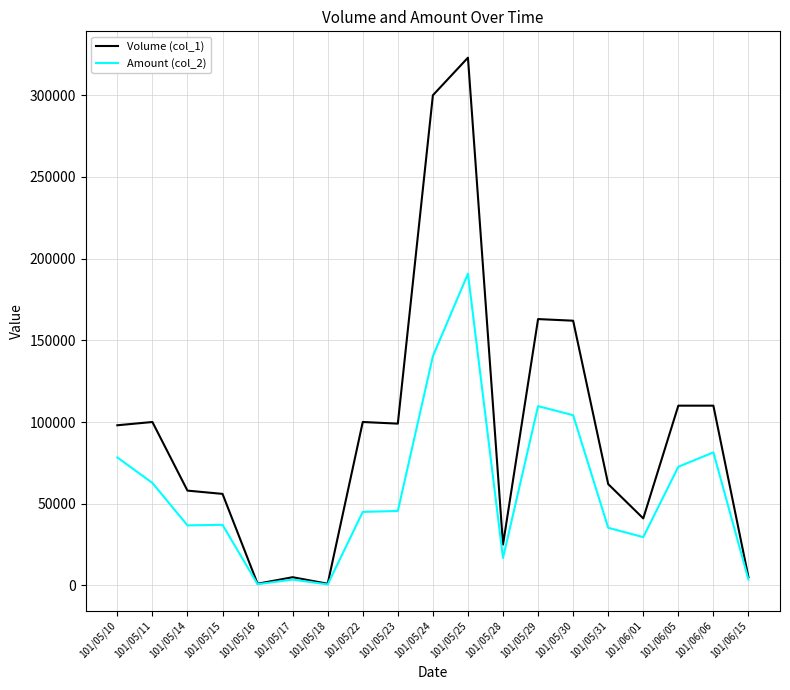

Which series has the largest total across all categories?

Volume (col_1)